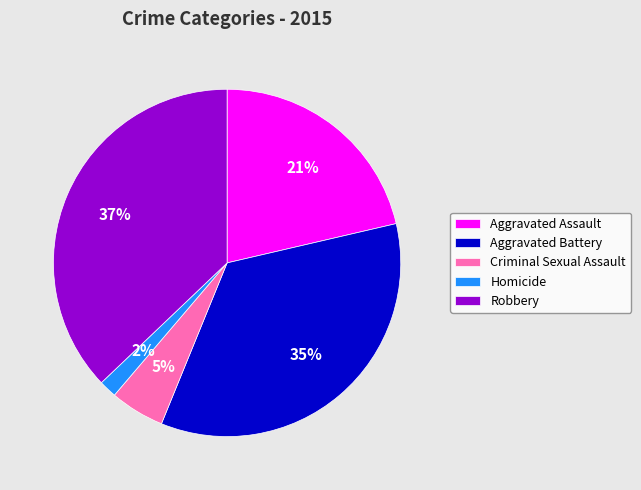

Is there any slice that represents more than half of the pie?

No